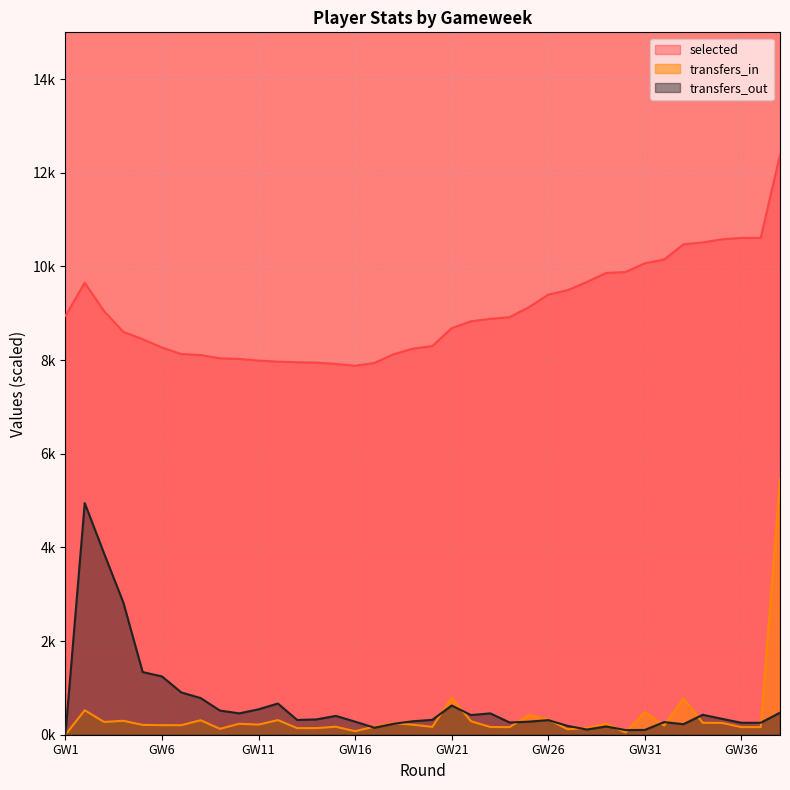

The value of selected at 15 is 12.4. True or false?

False